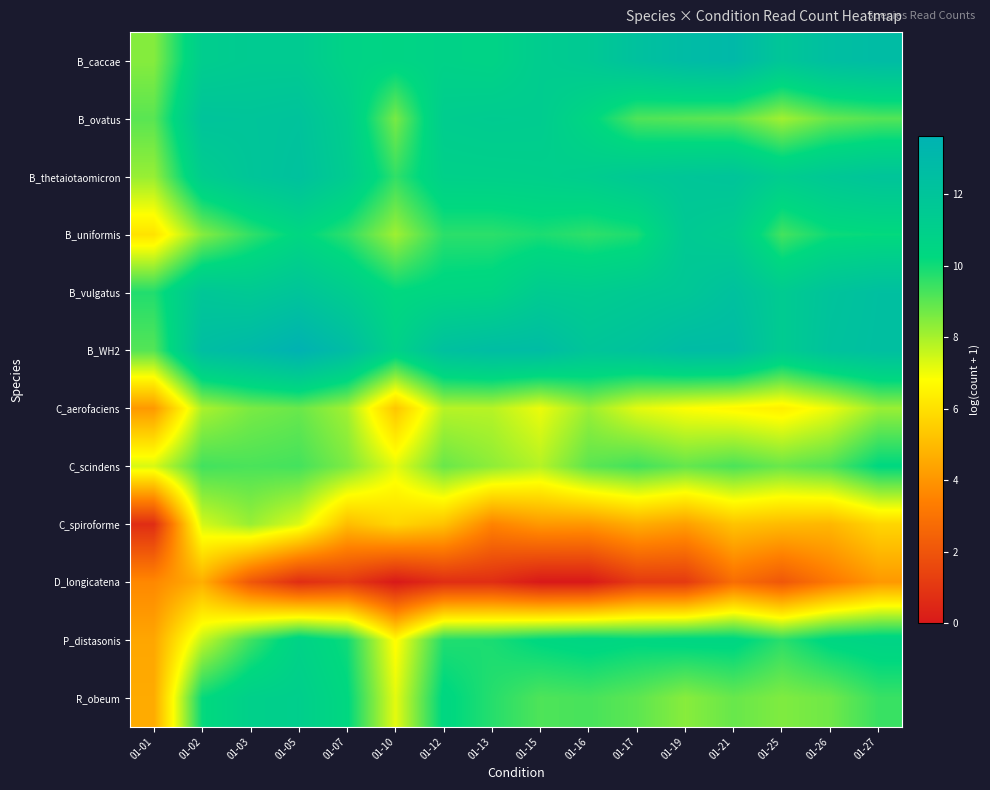

Which series has the largest total across all categories?

B_WH2